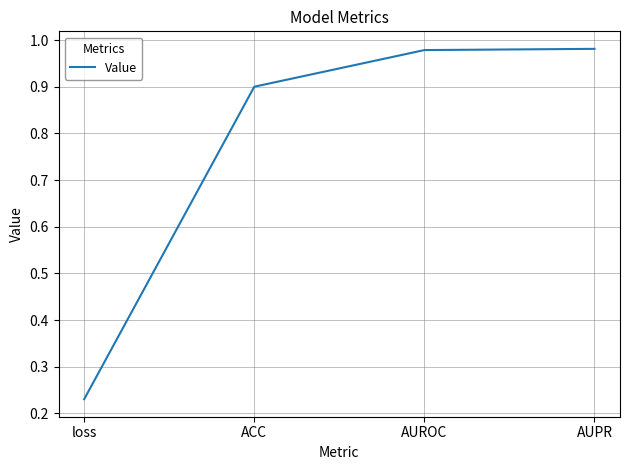

What is the change in value from loss to AUPR?

+0.8